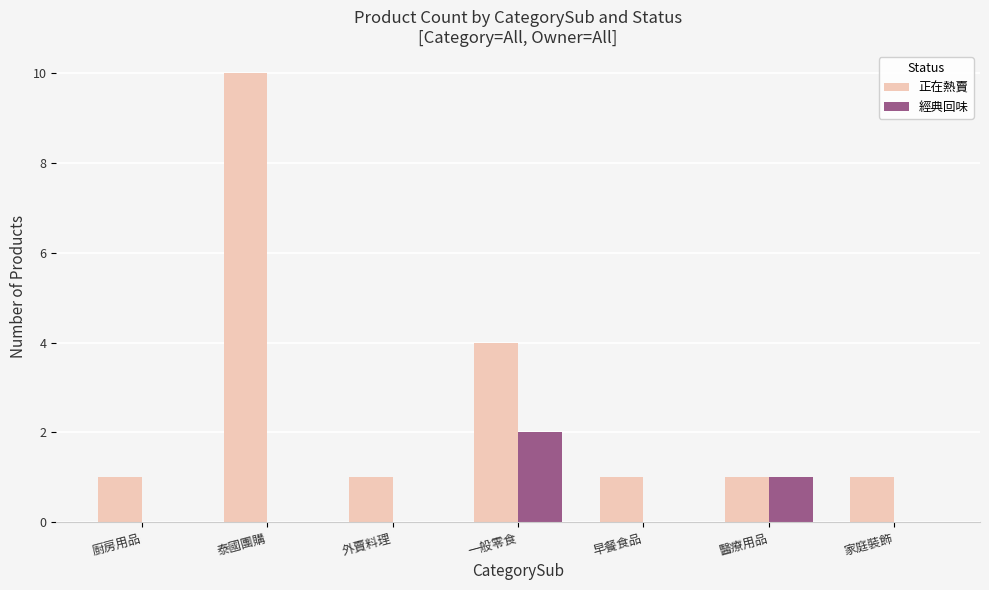

What is the average value of the 正在熱賣 series?

3